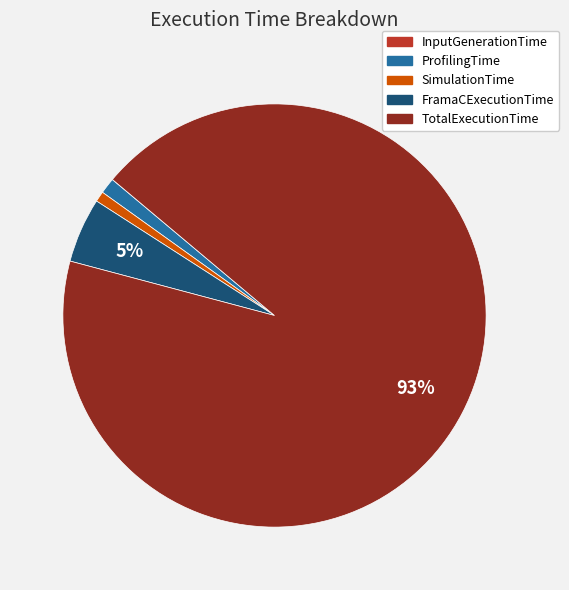

Is there a majority slice in this chart?

Yes